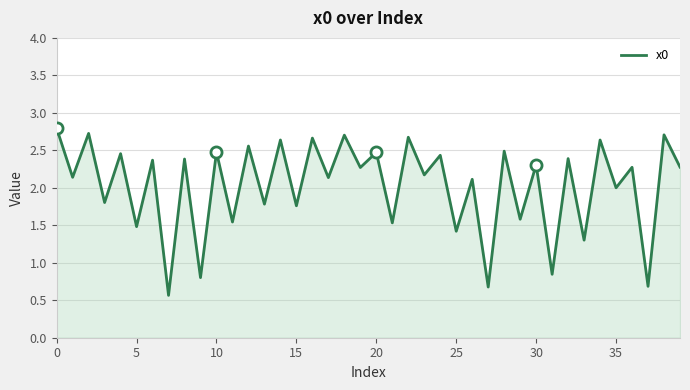

What is the sum of all values?

81.0